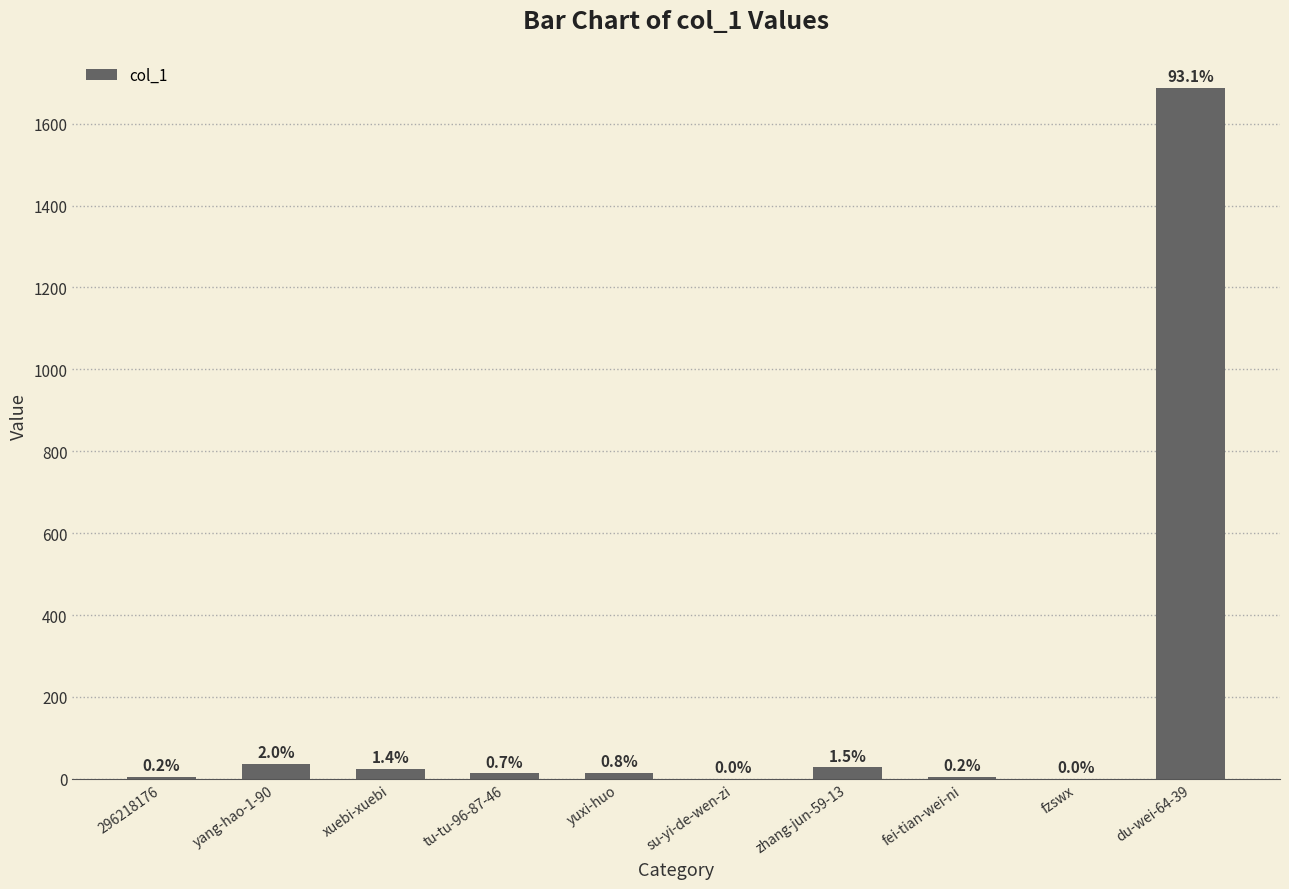

The chart shows a value of 24 at yang-hao-1-90. True or false?

False